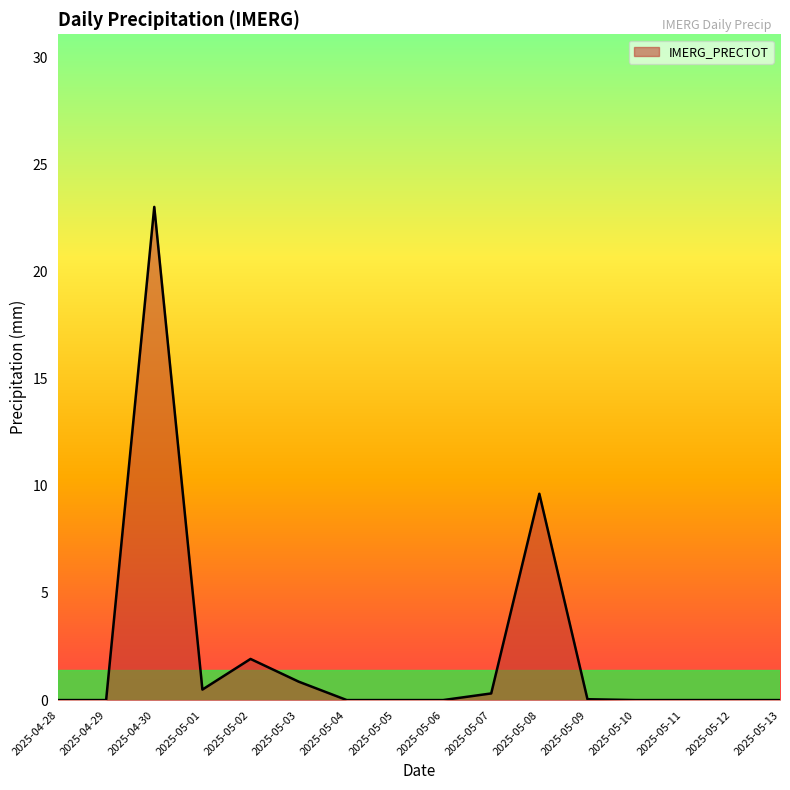

What is the average value?

2.3